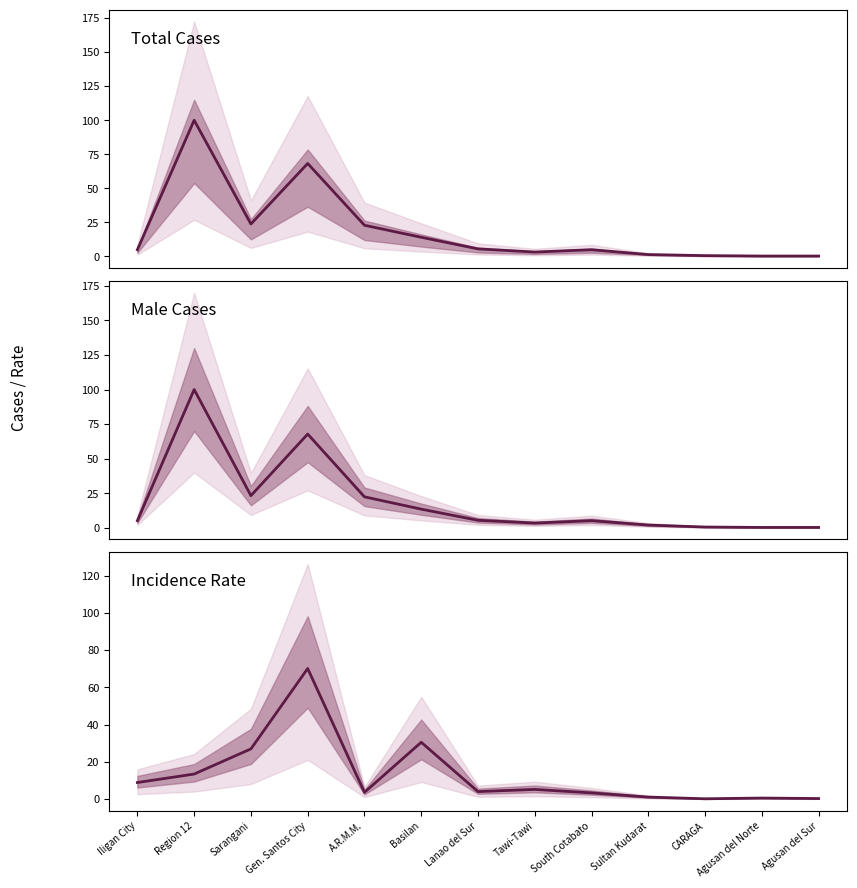

The Male series shows 0.1 at Agusan del Norte. True or false?

False